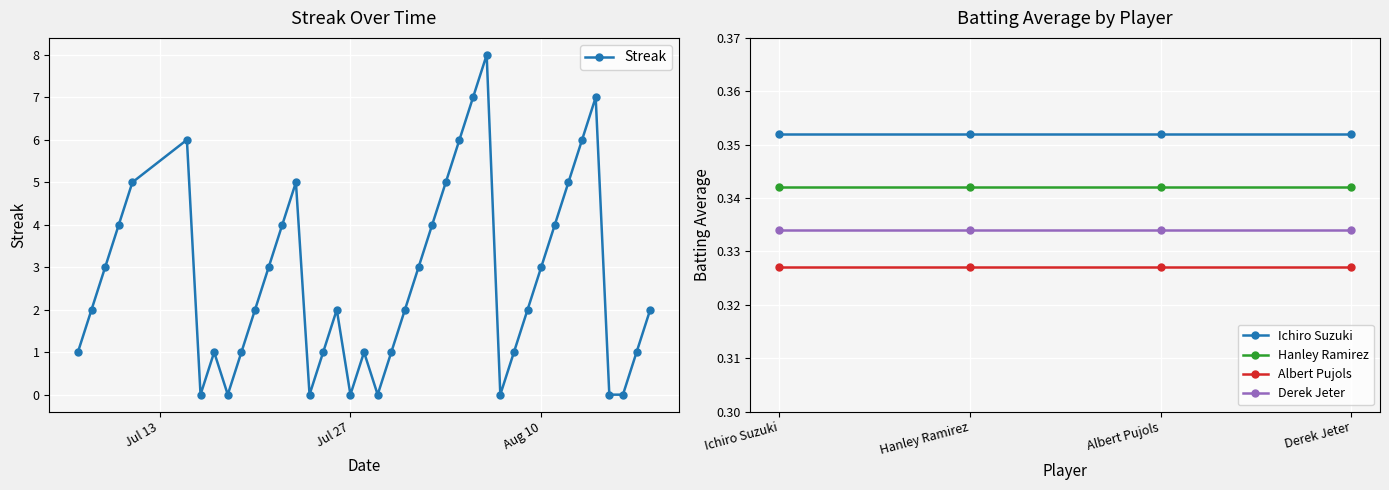

True or false: Hanley Ramirez has more than 1 interior local peaks.

False